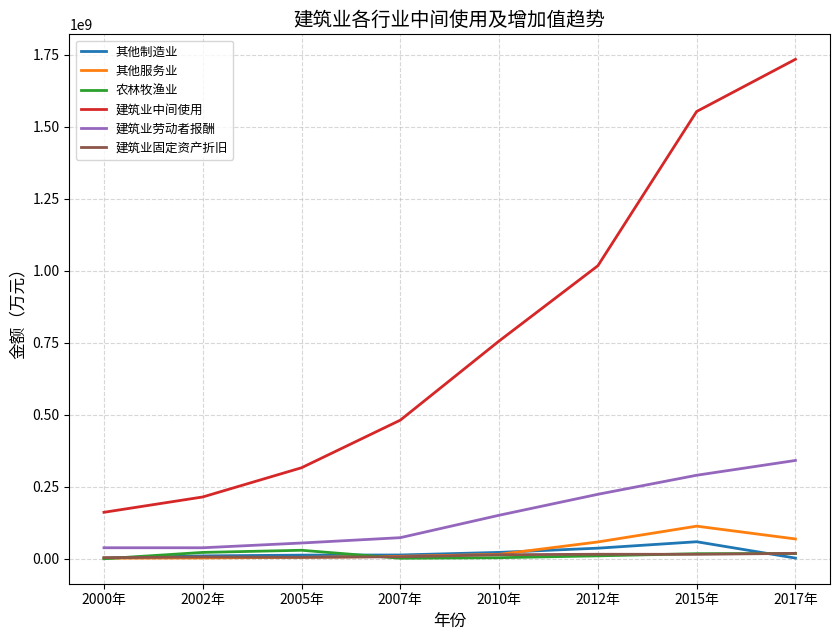

At which category is the sum across all series the highest?

2017年